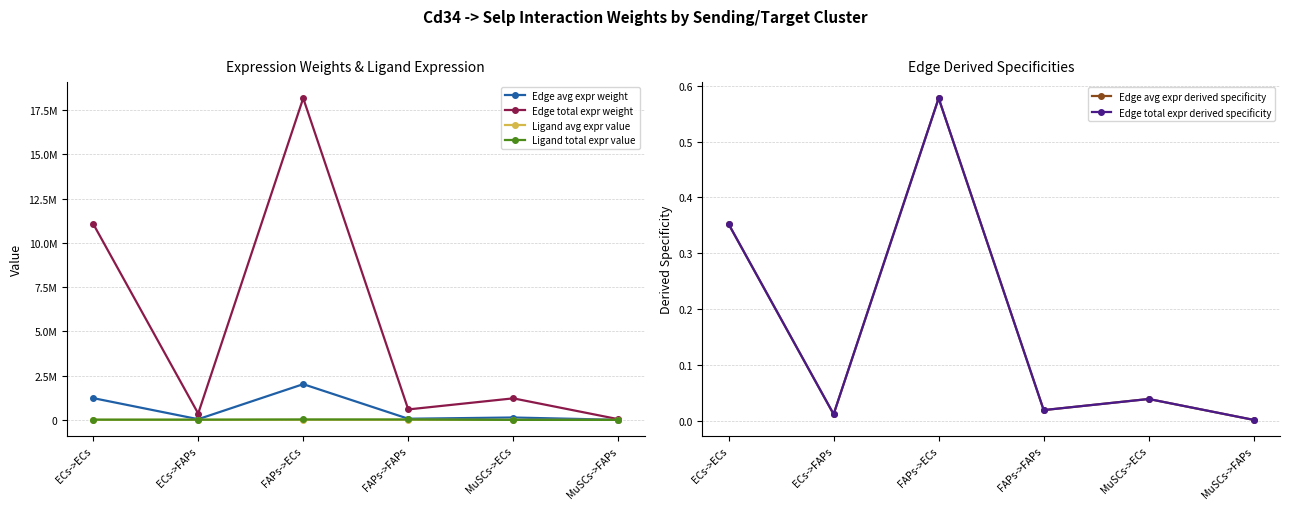

What is the total value across all series at MuSCs->ECs?

1355435.7